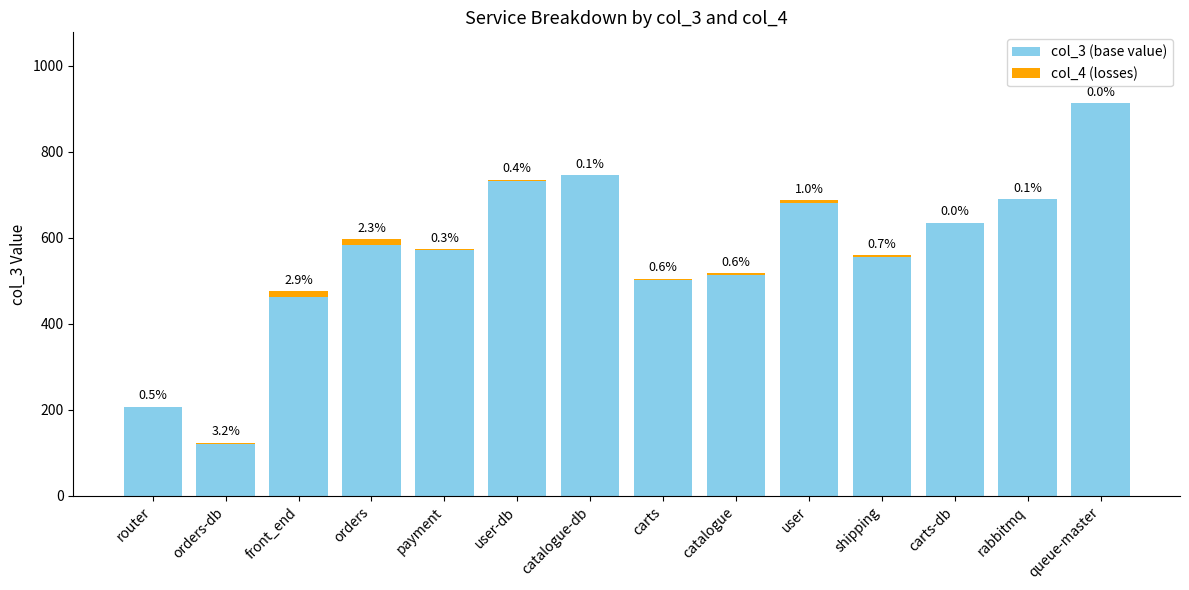

The value of col_3 (base value) at orders-db is 37. True or false?

False